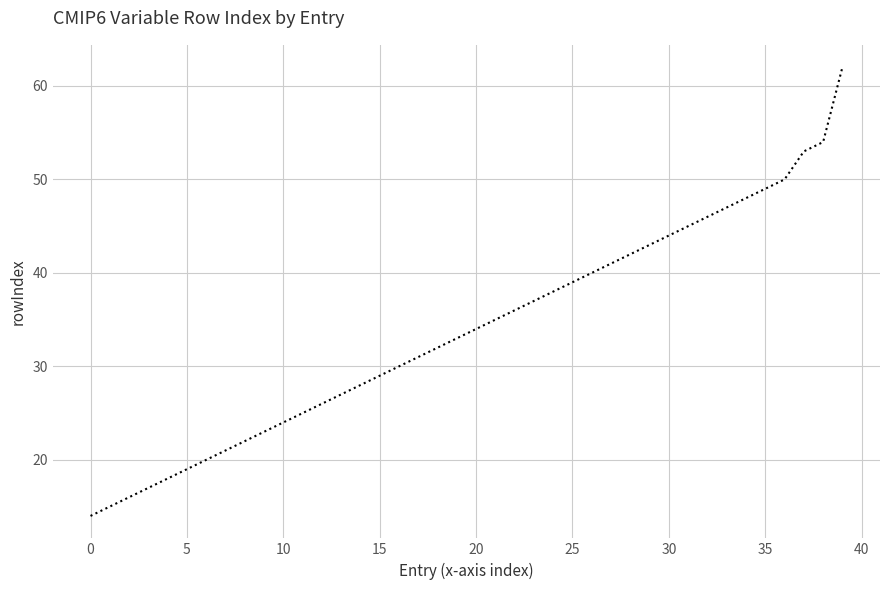

What is the greatest value displayed?

62